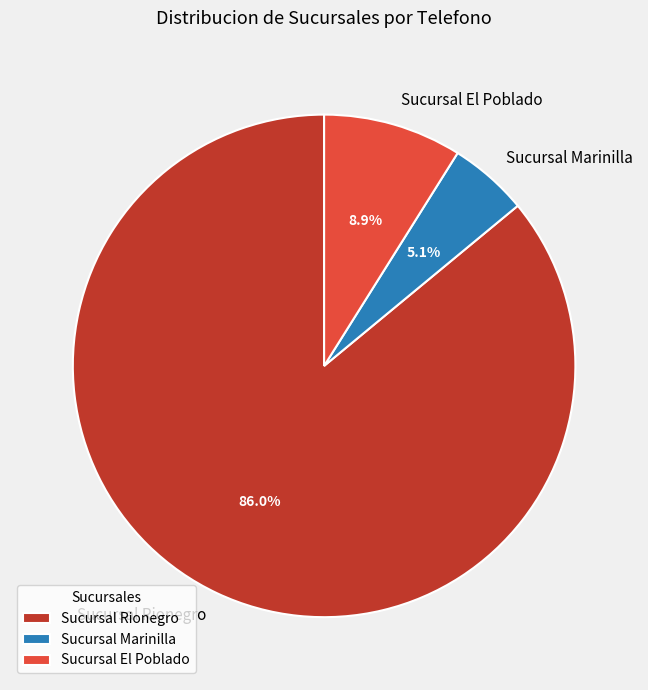

Is Sucursal Rionegro the majority of the pie?

Yes